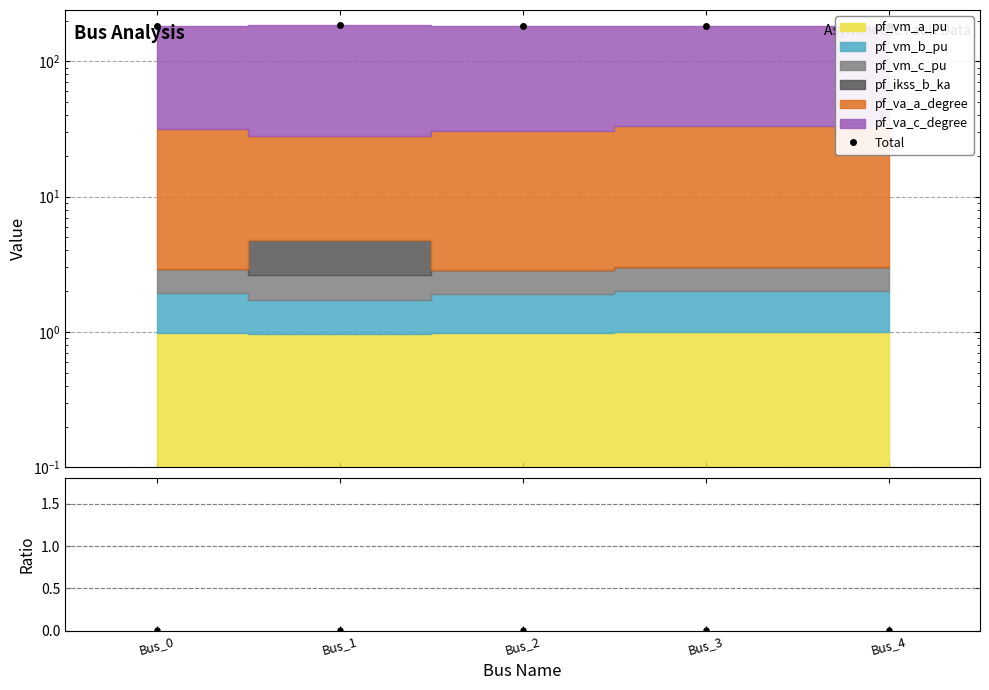

Reading left to right, extract all data points from this chart.

Total: 182.8	184.1	182.6	183.0	183.0
pf_vm_a_pu / Total: 0.0	0.0	0.0	0.0	0.0